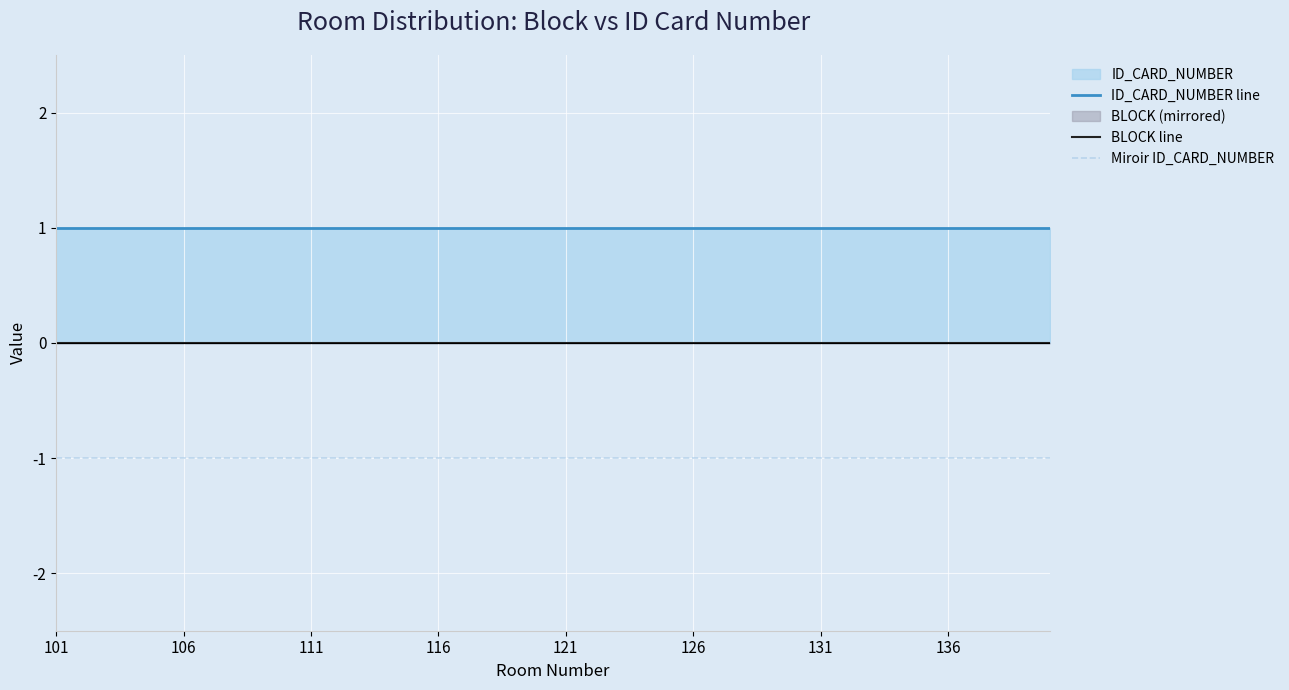

The ID_CARD_NUMBER line series shows 0 at 106. True or false?

False